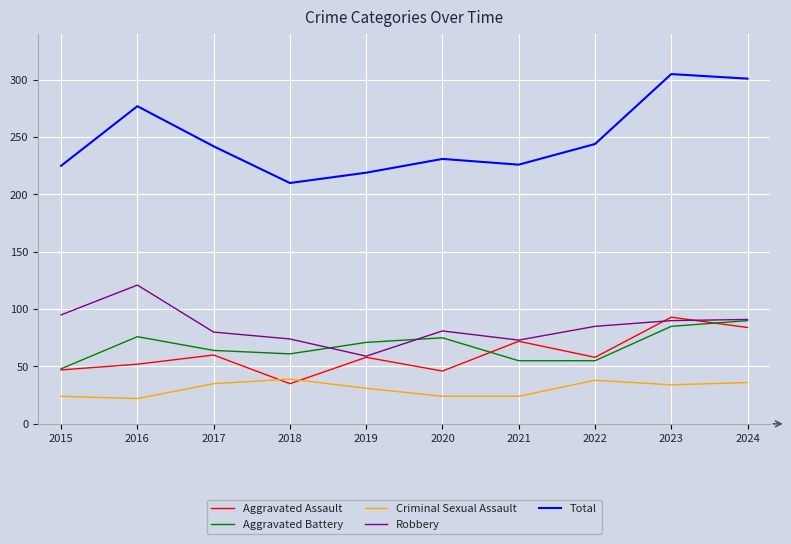

List the series in order of their peak value, lowest first.

Criminal Sexual Assault, Aggravated Battery, Aggravated Assault, Robbery, Total